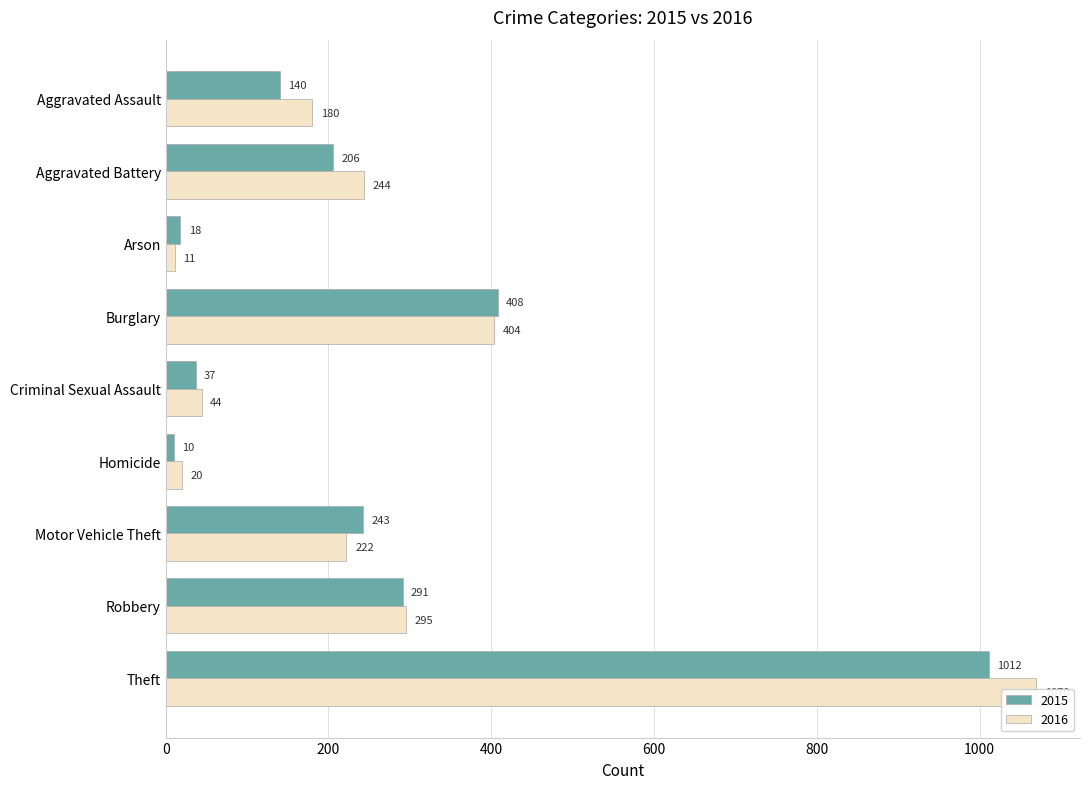

What is the label of the 2nd bar from the left?

Aggravated Battery